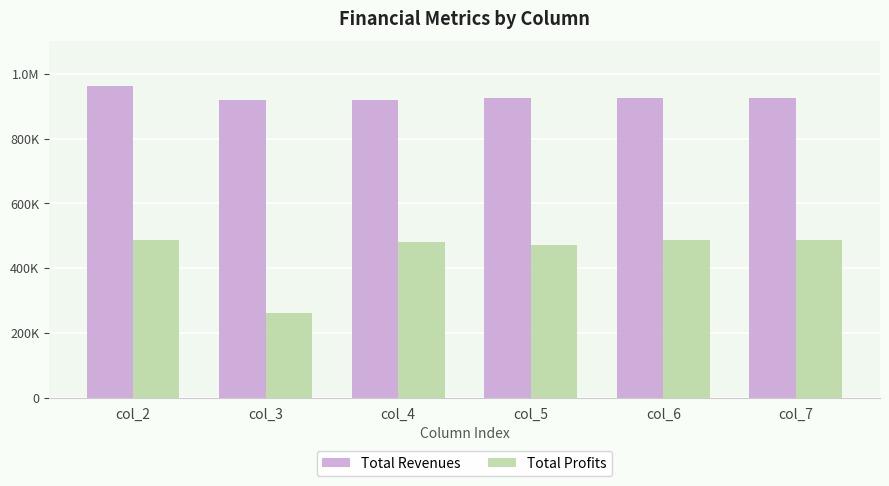

What is the average value of the Total Profits series?

445685.9